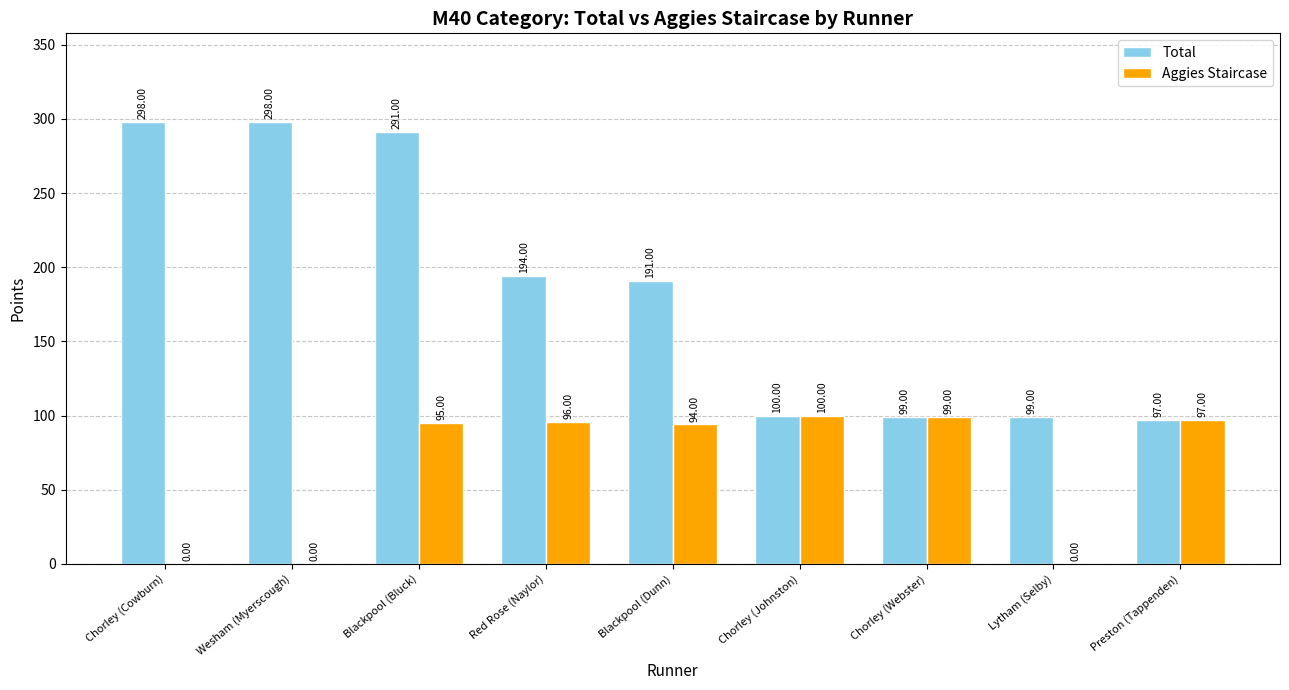

True or false: Total has a value of 48 at Lytham (Selby).

False